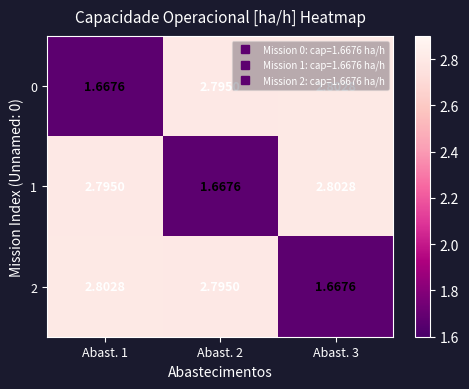

Is the value of 2 at Abast. 3 greater than the value of 0 at Abast. 3?

No